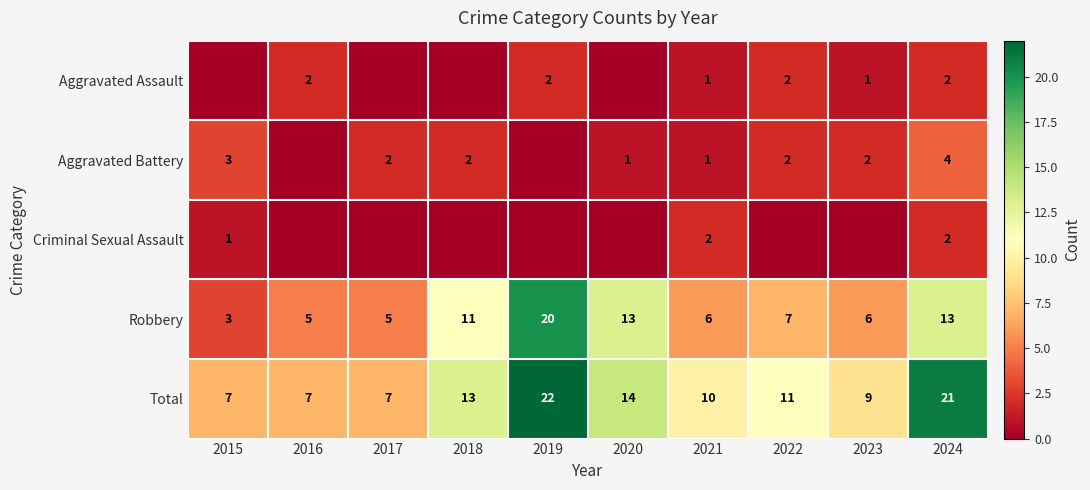

What is the minimum value for Robbery?

3